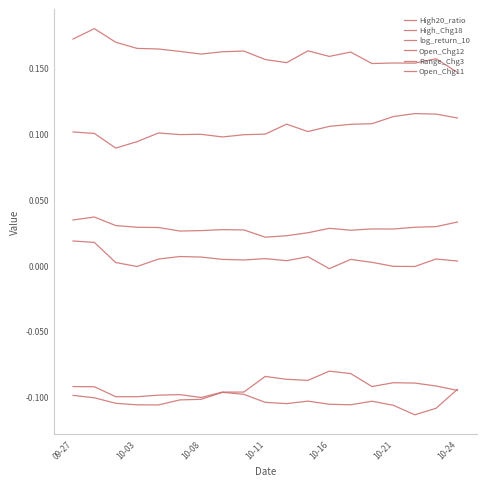

What is the value of the High_Chg18 point at the 14th from the left?

-0.1